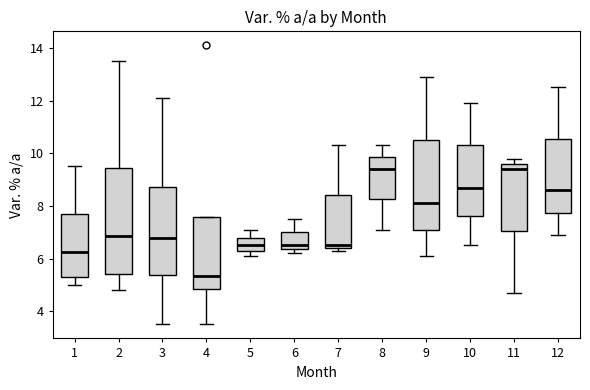

Which box's median line is the lowest?

4